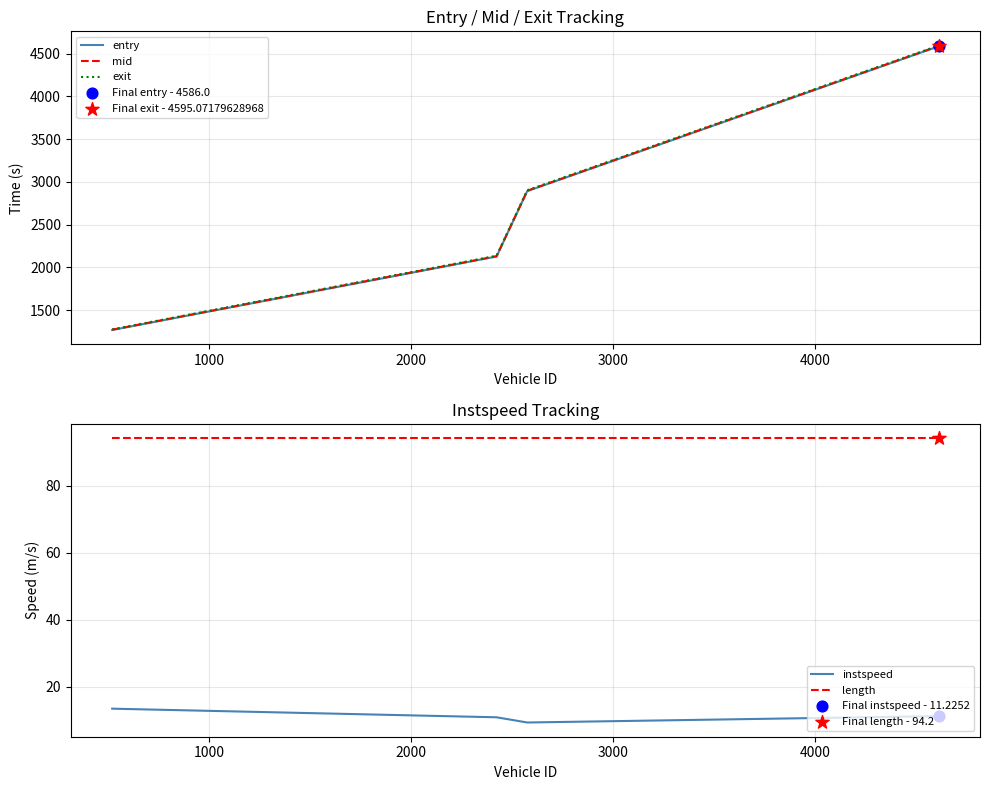

True or false: length and instspeed cross at least once.

False